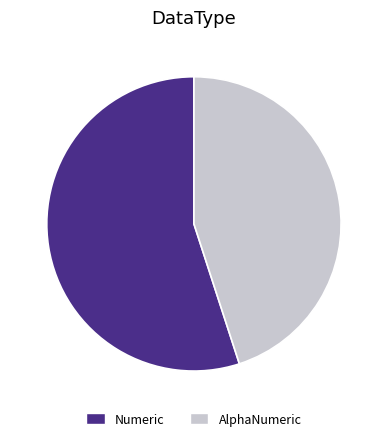

What is the smallest slice in the pie chart?

AlphaNumeric